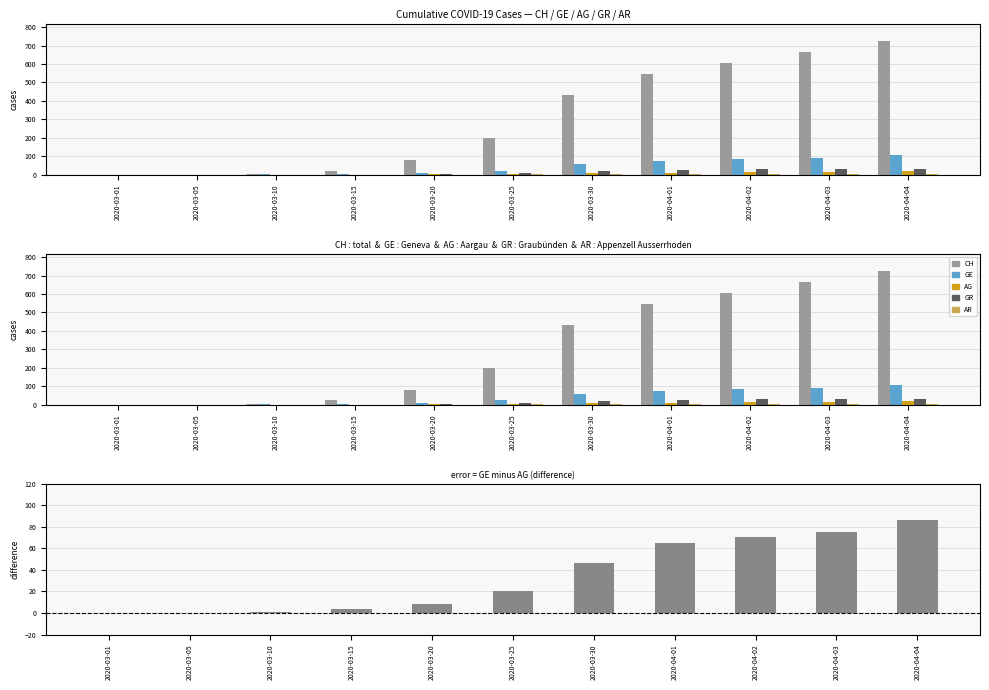

How many bars are there in total?

66